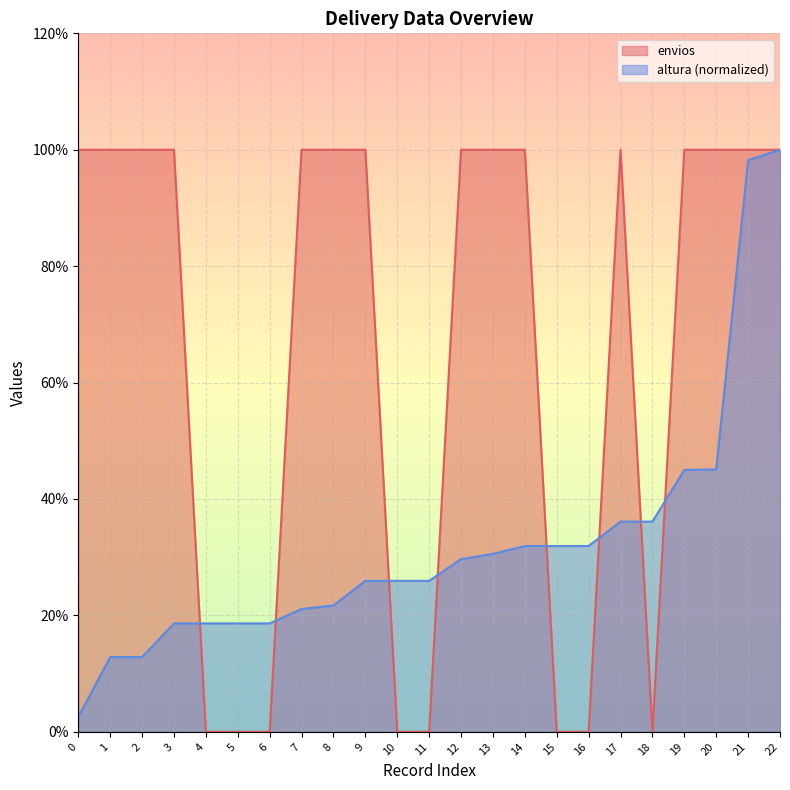

What is the value of the altura point at the 11th from the left?

0.3